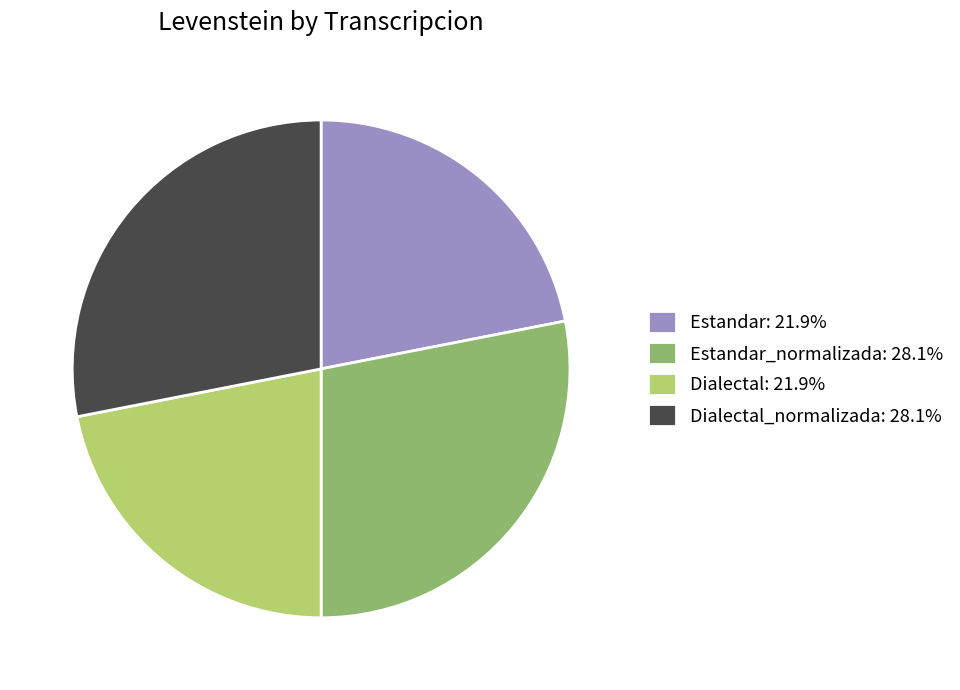

Approximately how many times larger is the value at Estandar_normalizada: 28.1% compared to Estandar: 21.9%?

1.3